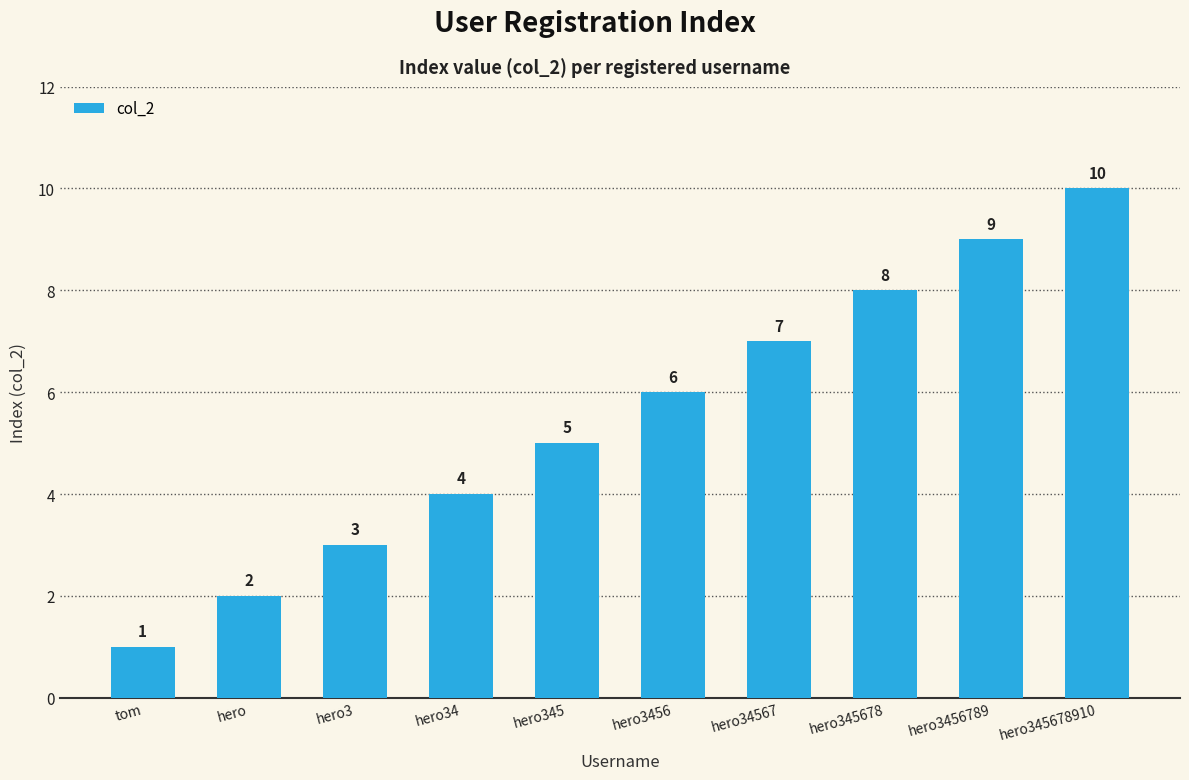

What is the change in value from hero345 to hero345678910?

+5